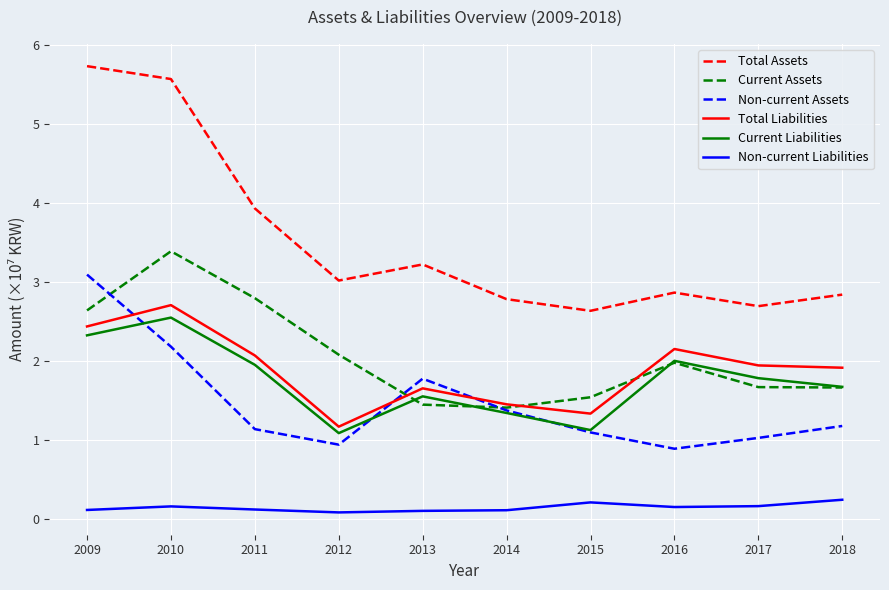

How many interior local peaks does the Non-current Assets series have?

1